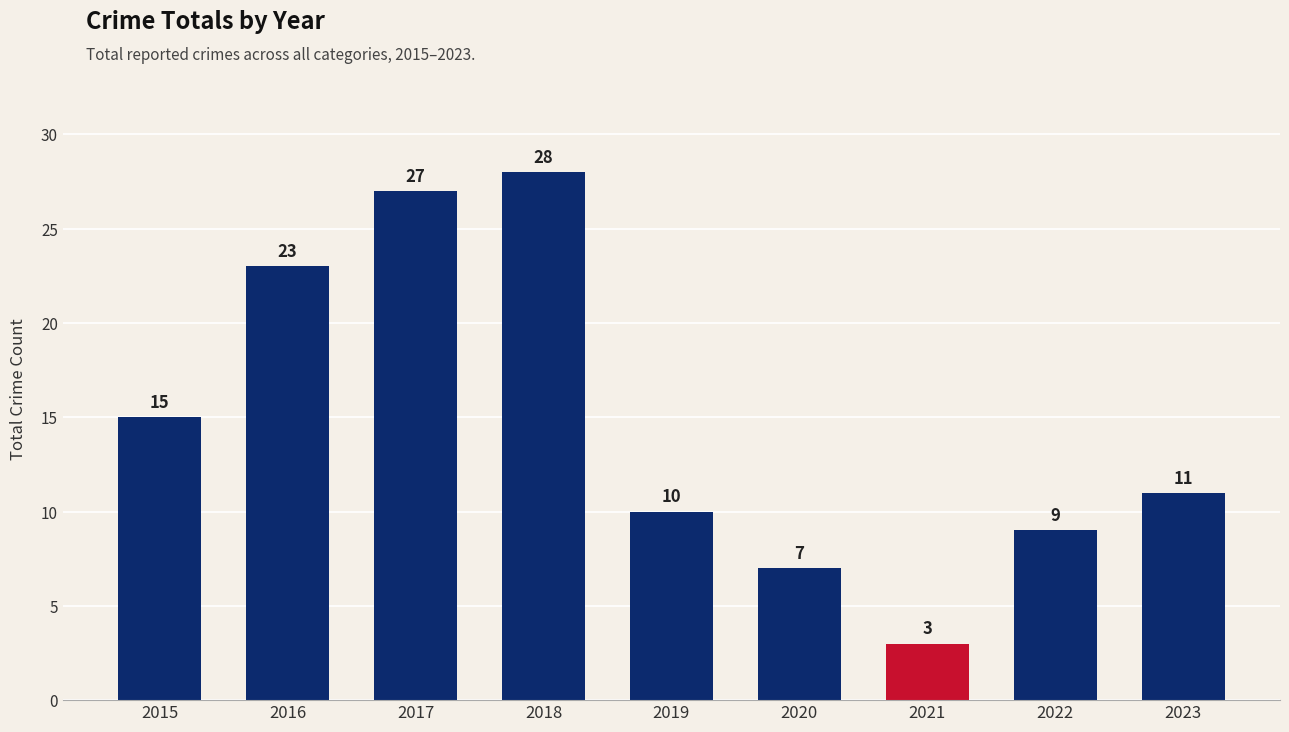

Rank the categories by value from highest to lowest.

2018, 2017, 2016, 2015, 2023, 2019, 2022, 2020, 2021